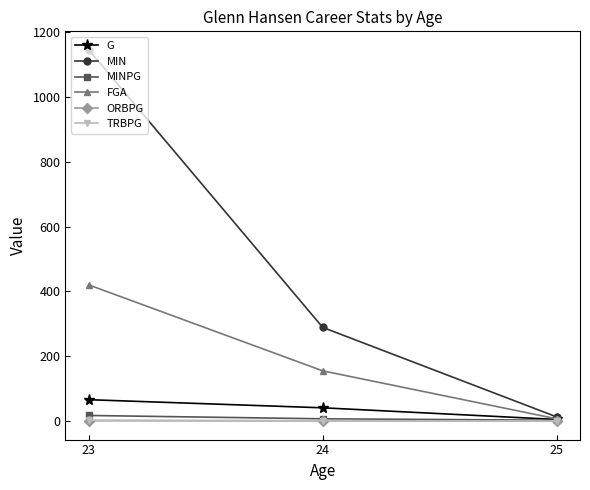

What are all the series names shown in the legend?

G, MIN, MINPG, FGA, ORBPG, TRBPG